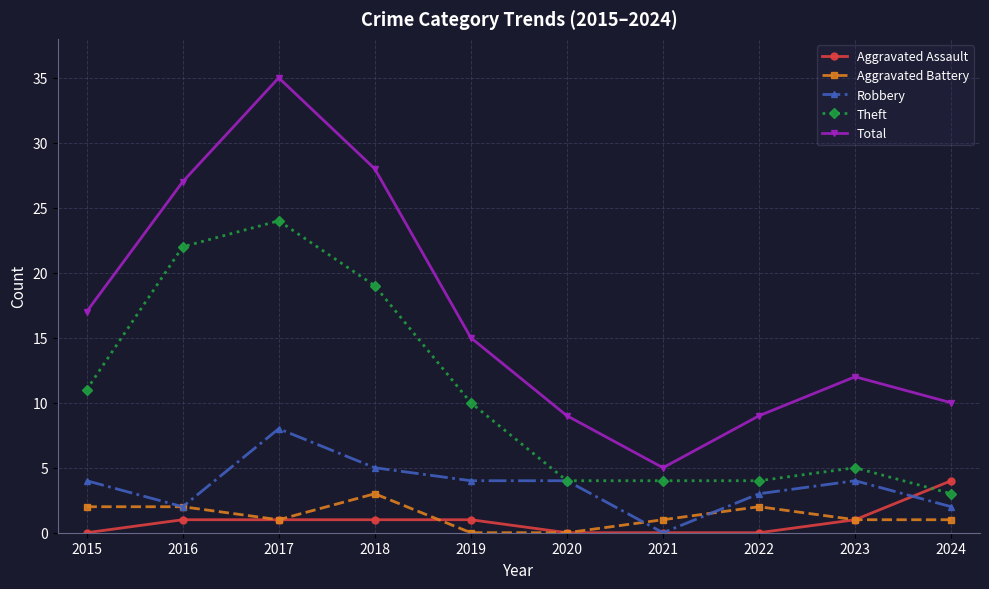

Does the chart display data point markers on the line(s)?

Yes